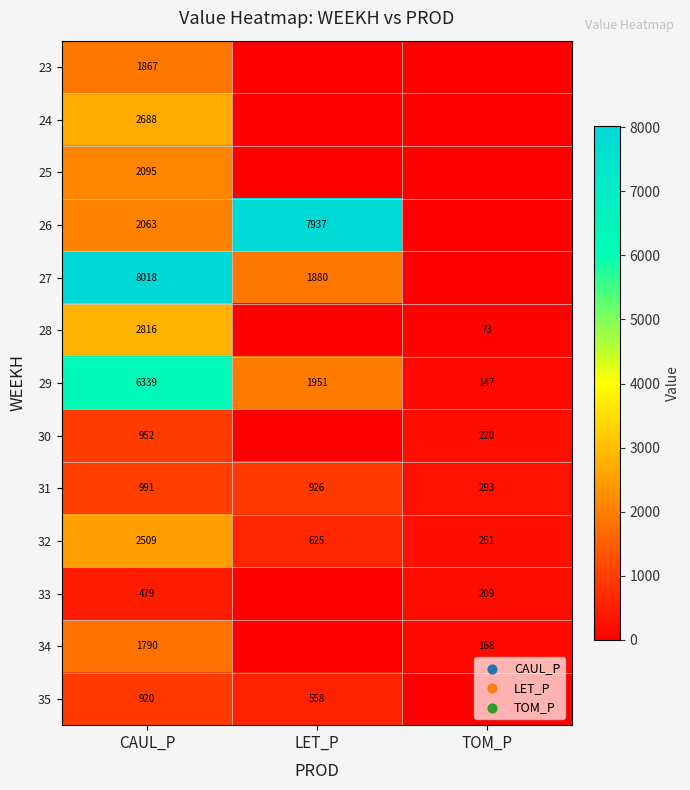

What is the maximum value for 32?

2509